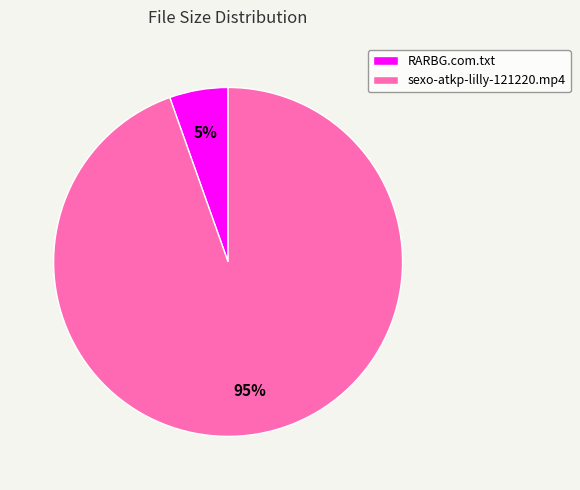

To the nearest percent, what portion does RARBG.com.txt represent?

5%